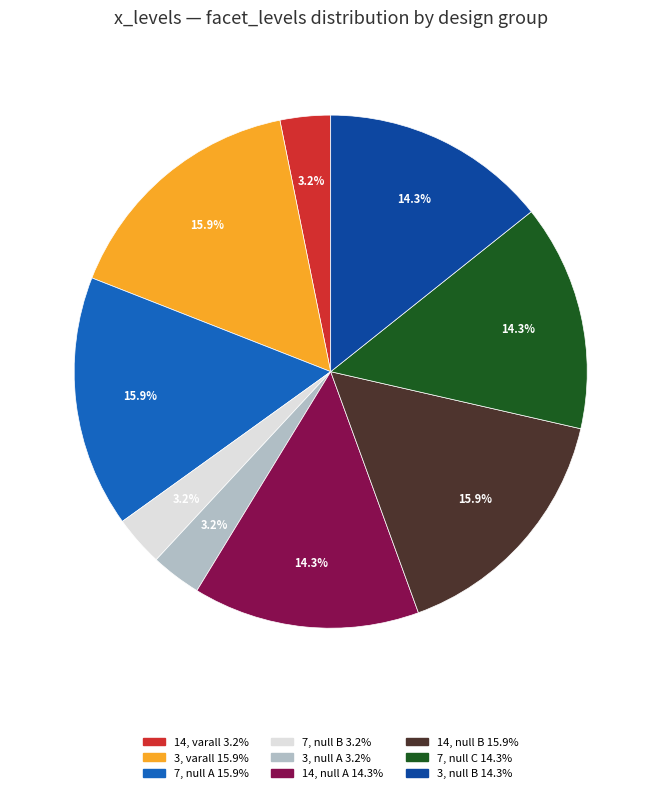

Does any single category account for the majority?

No